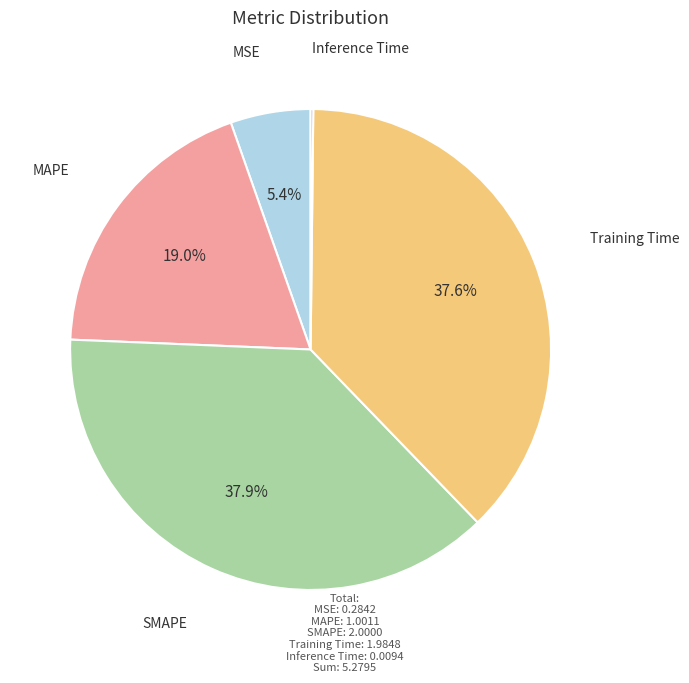

To the nearest percent, what is the difference between the Training Time and MSE slice percentages?

32%